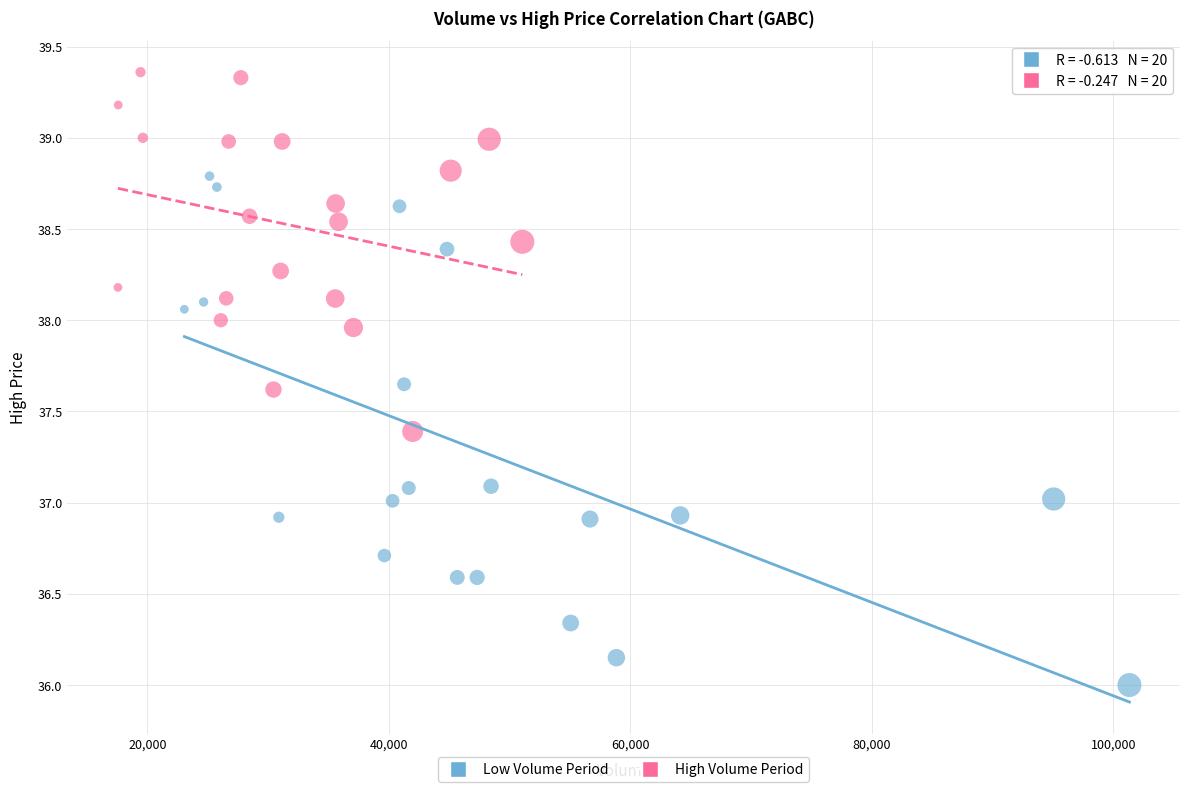

What are all the series names shown in the legend?

Low Volume Period, High Volume Period